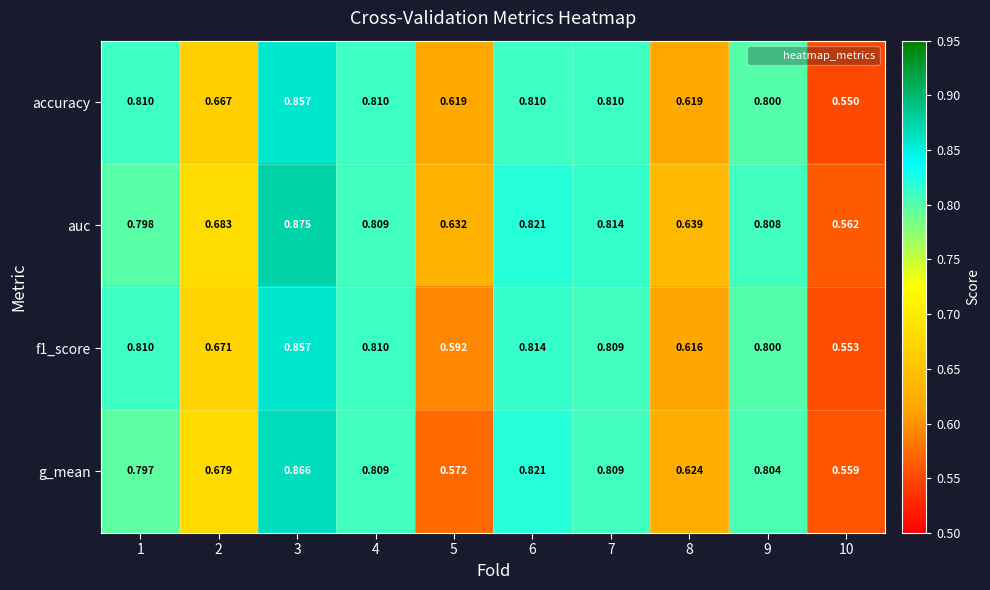

Which series changed the most between 3 and 9?

auc